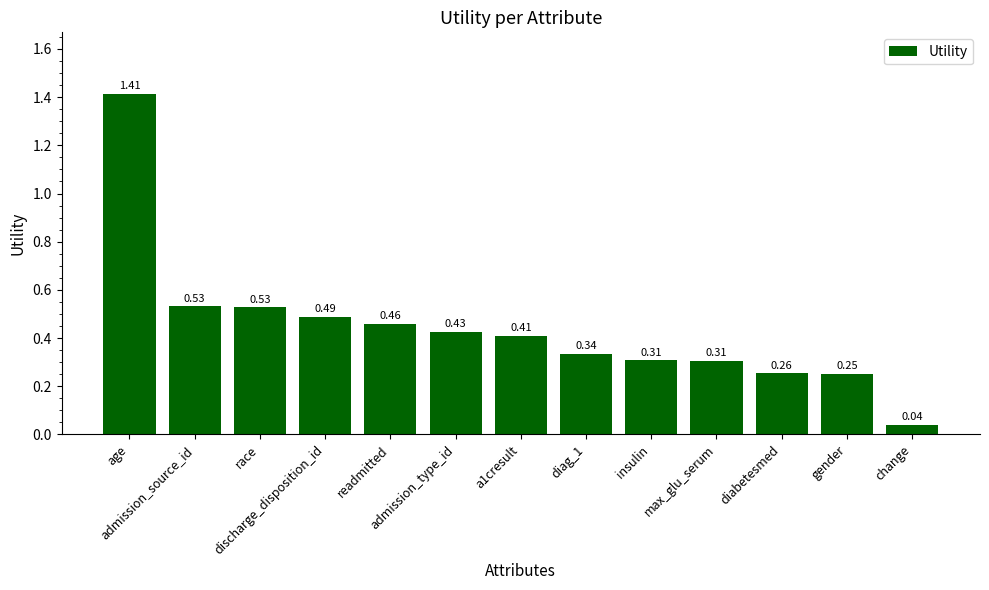

What is the difference between the maximum and second lowest values?

1.2